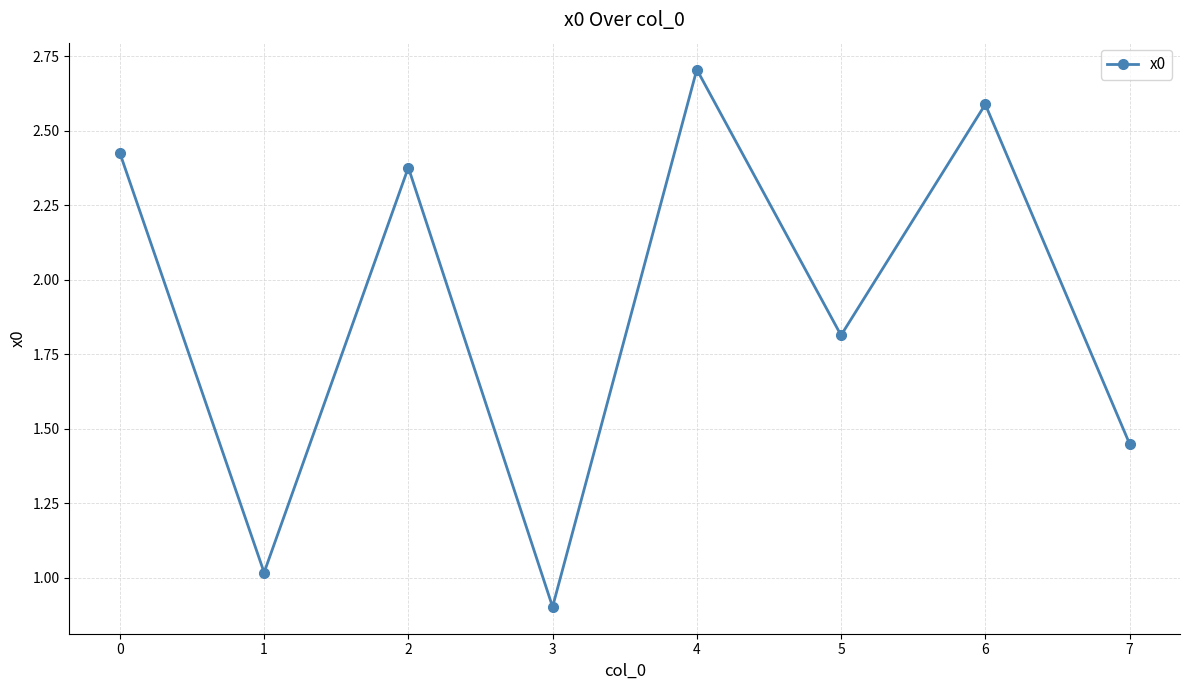

What is the maximum value shown in the chart?

2.7